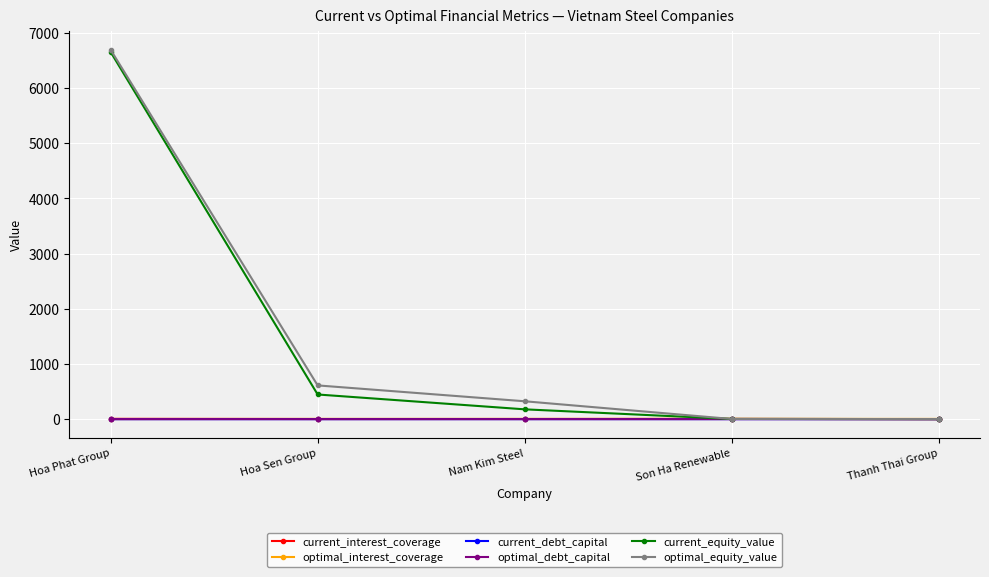

What is the maximum value shown in the chart?

6688.1